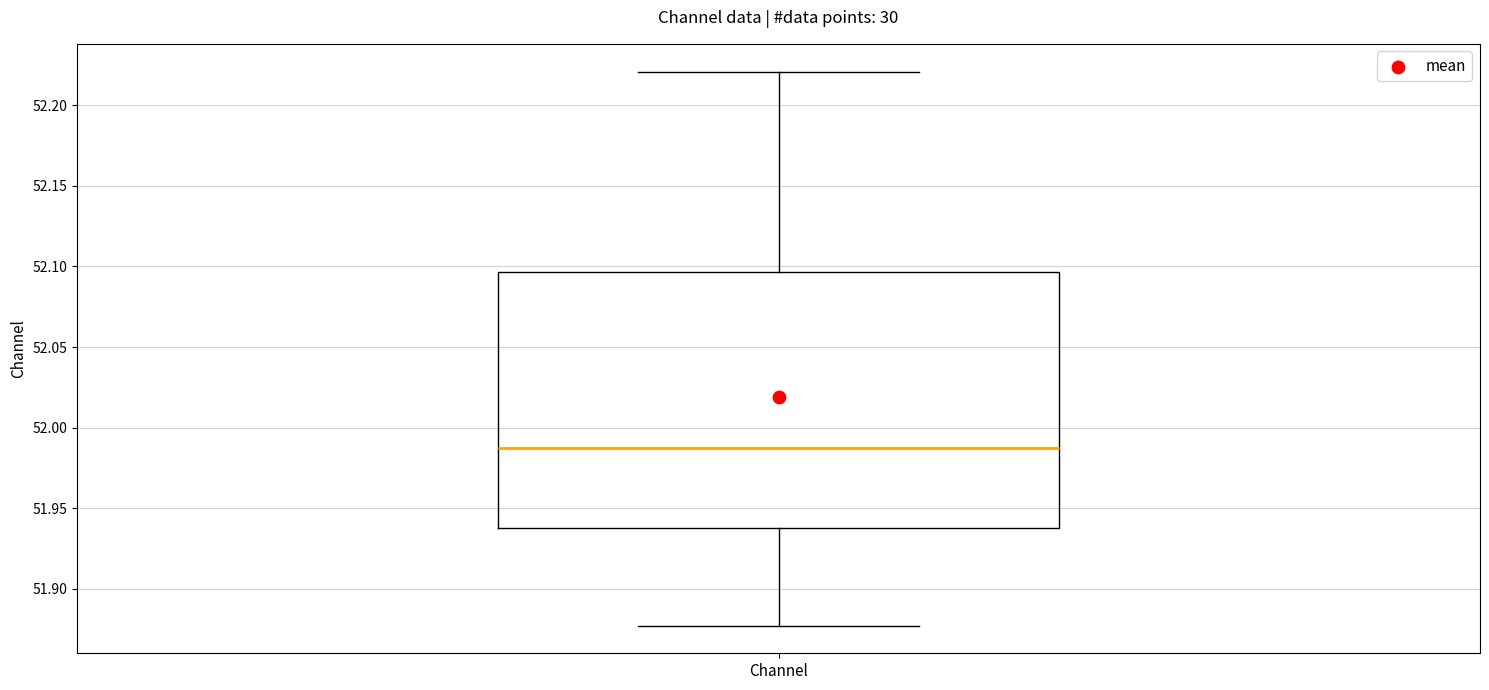

Where is the upper edge of the box for Channel on the y-axis? The values are not printed on the chart, so give them approximately, as read against the axis.

52.095